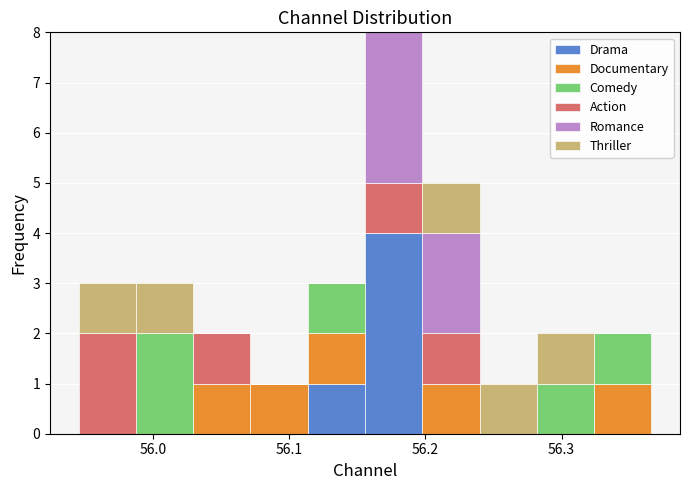

Reading left to right, list every stacked bar in this chart as the range it spans on the x-axis followed by its total height. Neither the bar edges nor the heights are printed on the chart, so give them approximately, as read against the axes.

55.95 to 55.99: 3
55.99 to 56.03: 3
56.03 to 56.07: 2
56.07 to 56.11: 1
56.11 to 56.16: 3
56.16 to 56.20: 8
56.20 to 56.24: 5
56.24 to 56.28: 1
56.28 to 56.32: 2
56.32 to 56.37: 2